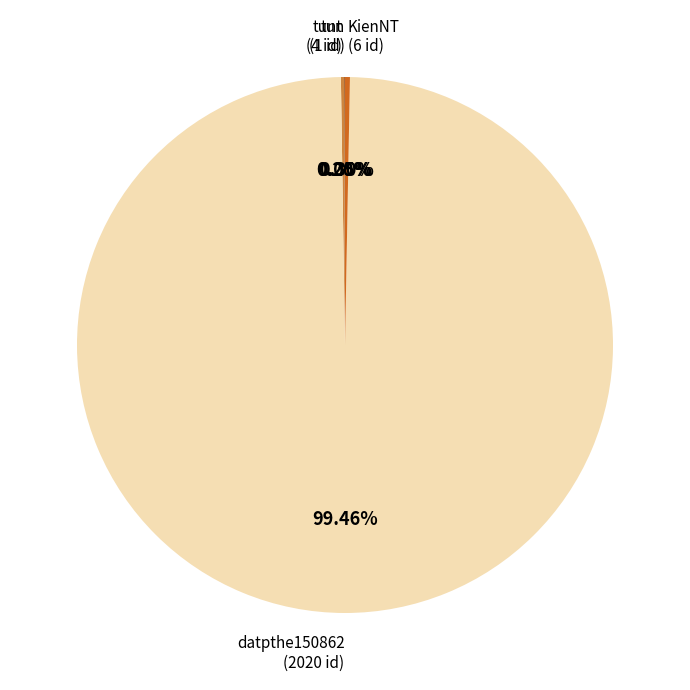

Is there a majority slice in this chart?

Yes